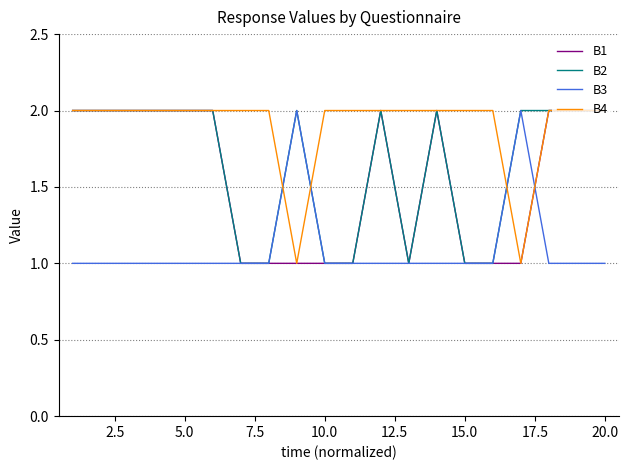

Reading left to right, what are all the values shown in this chart?

B1: 2	2	2	2	2	2	1	1	1	1	1	2	1	2	1	1	1	2	2	2
B2: 2	2	2	2	2	2	1	1	2	1	1	2	1	2	1	1	2	2	2	2
B3: 1	1	1	1	1	1	1	1	2	1	1	1	1	1	1	1	2	1	1	1
B4: 2	2	2	2	2	2	2	2	1	2	2	2	2	2	2	2	1	2	2	2